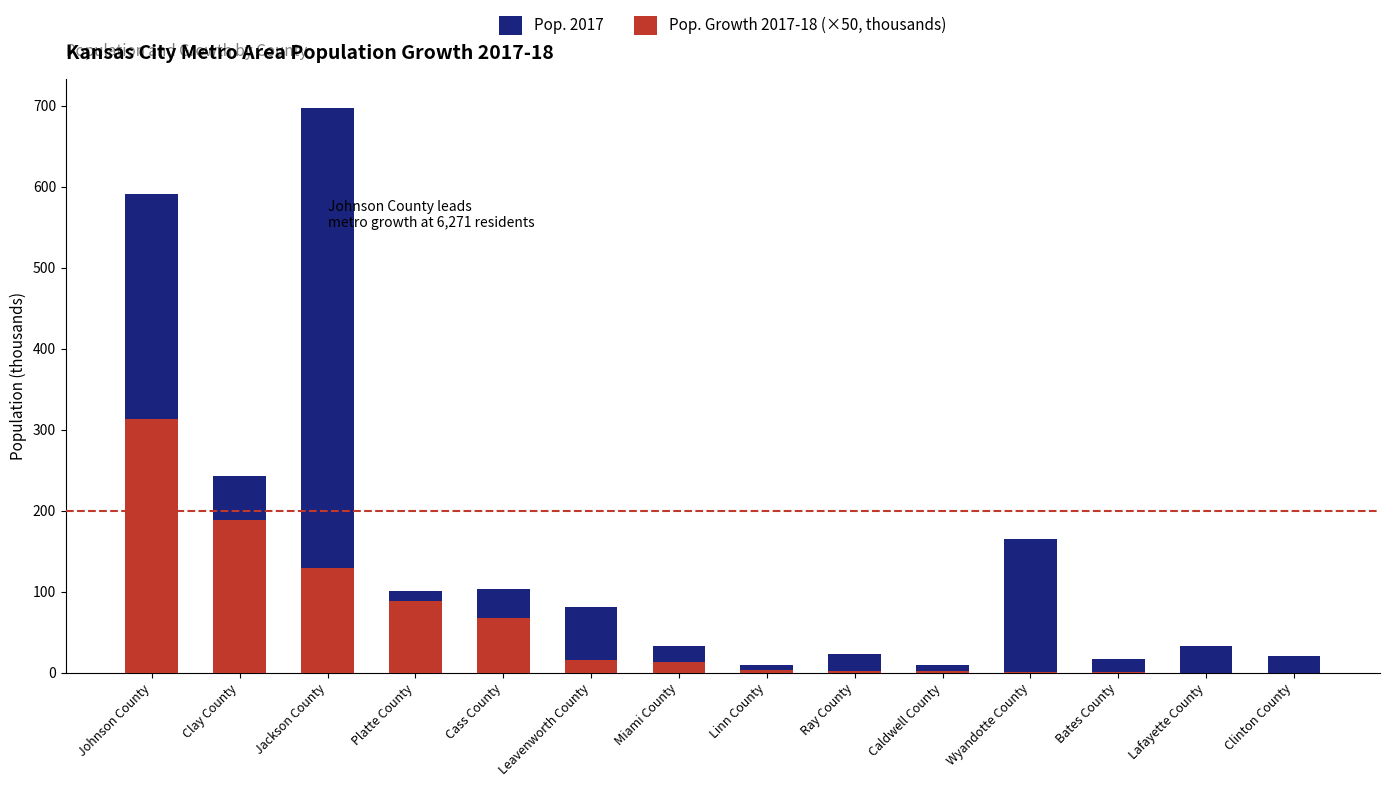

What is the label of the 7th bar from the right?

Linn County